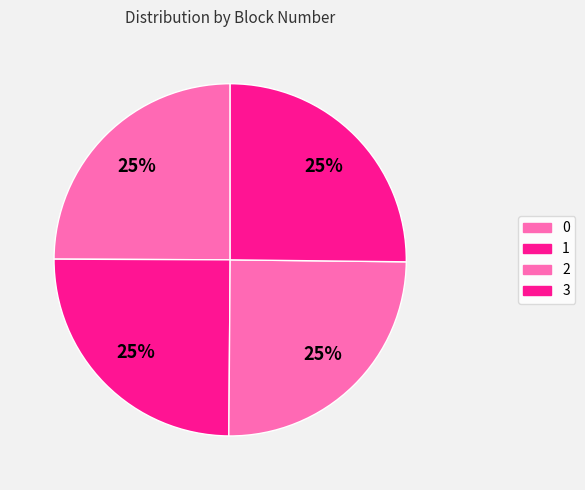

Is it true that 3 is 25% of the pie?

True